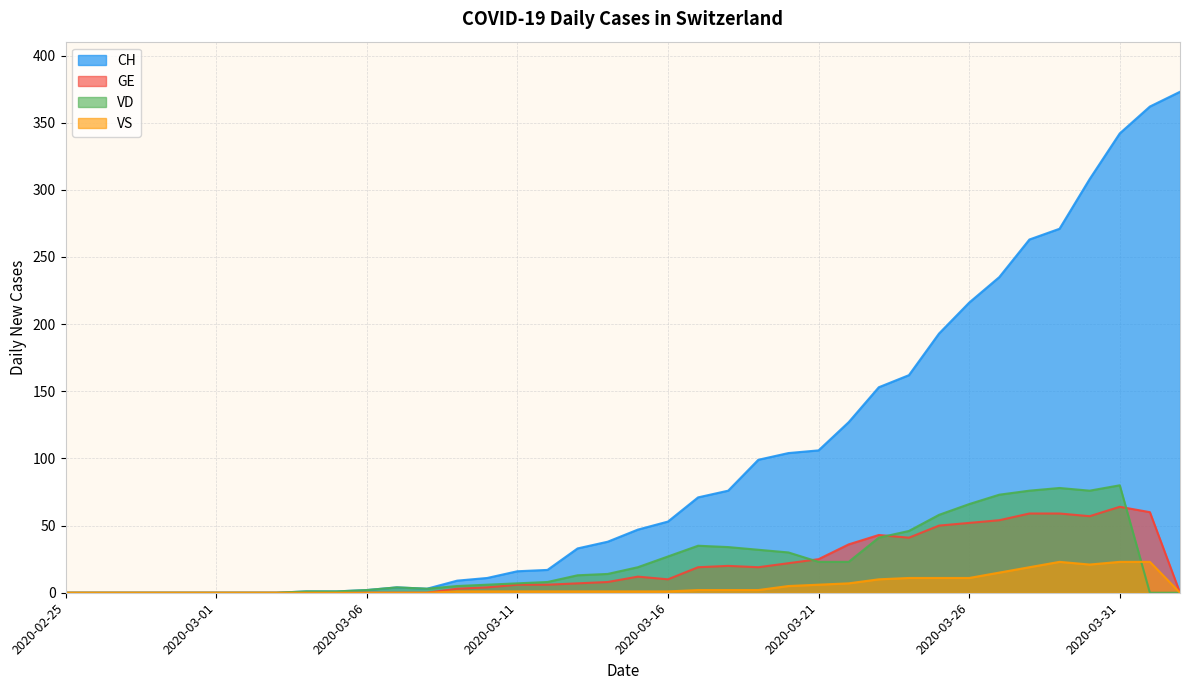

At which label does VD reach its peak?

2020-03-31